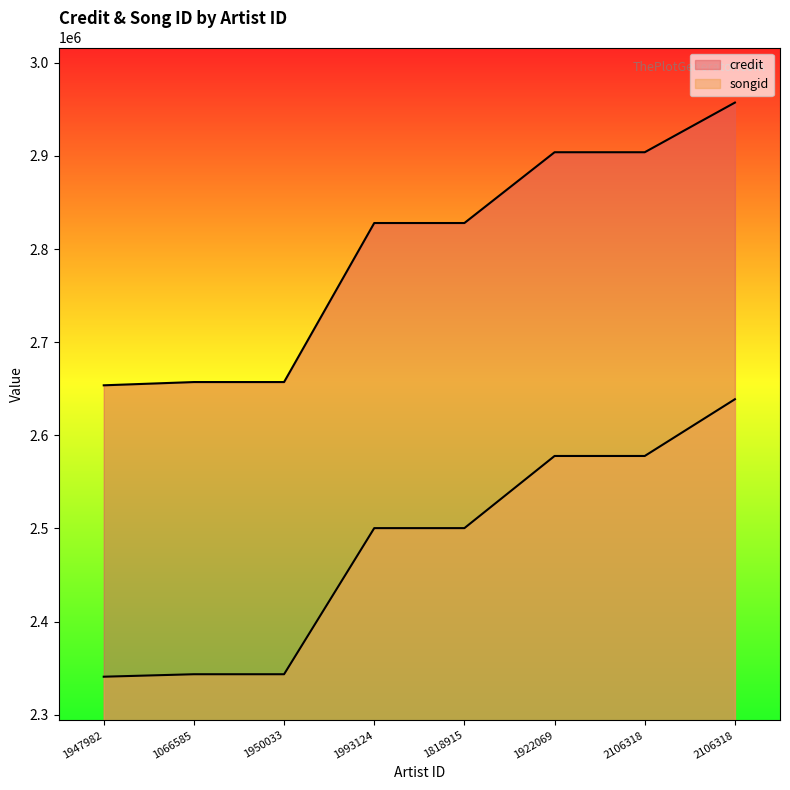

What are all the series names shown in the legend?

credit, songid